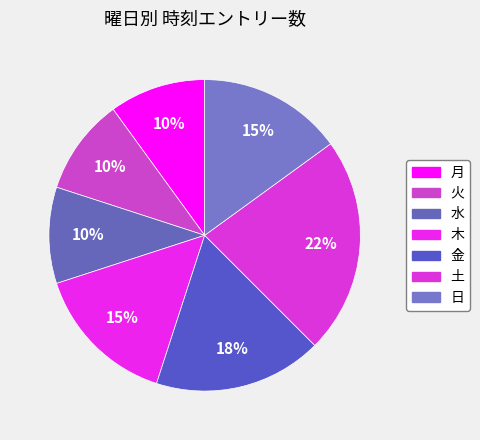

How many segments does this pie chart have?

7